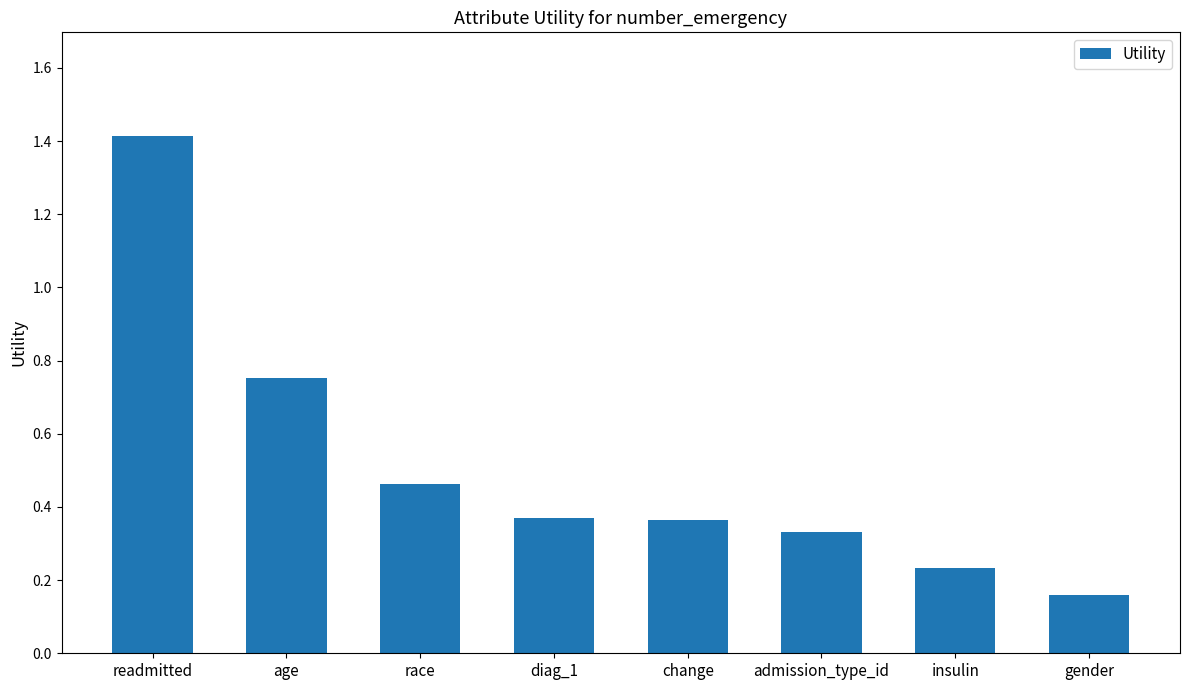

Which label corresponds to the smallest value in the chart?

gender